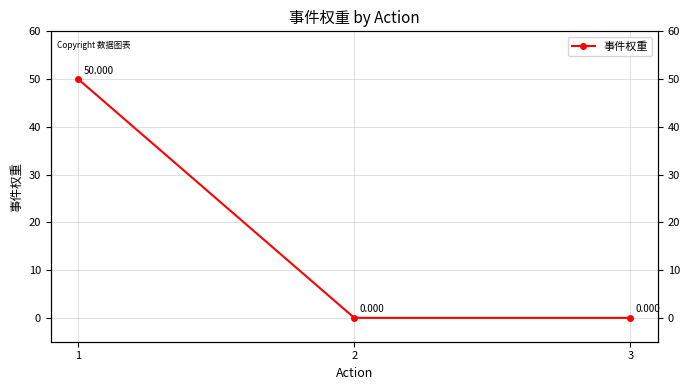

What is the greatest value displayed?

50